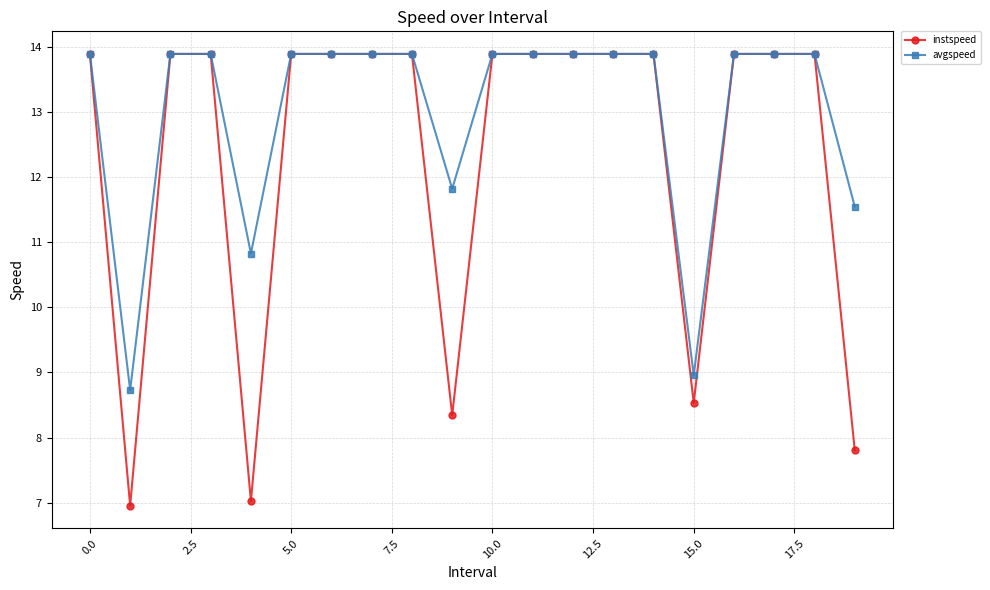

What is the value of the avgspeed point at the 7th from the left?

13.9